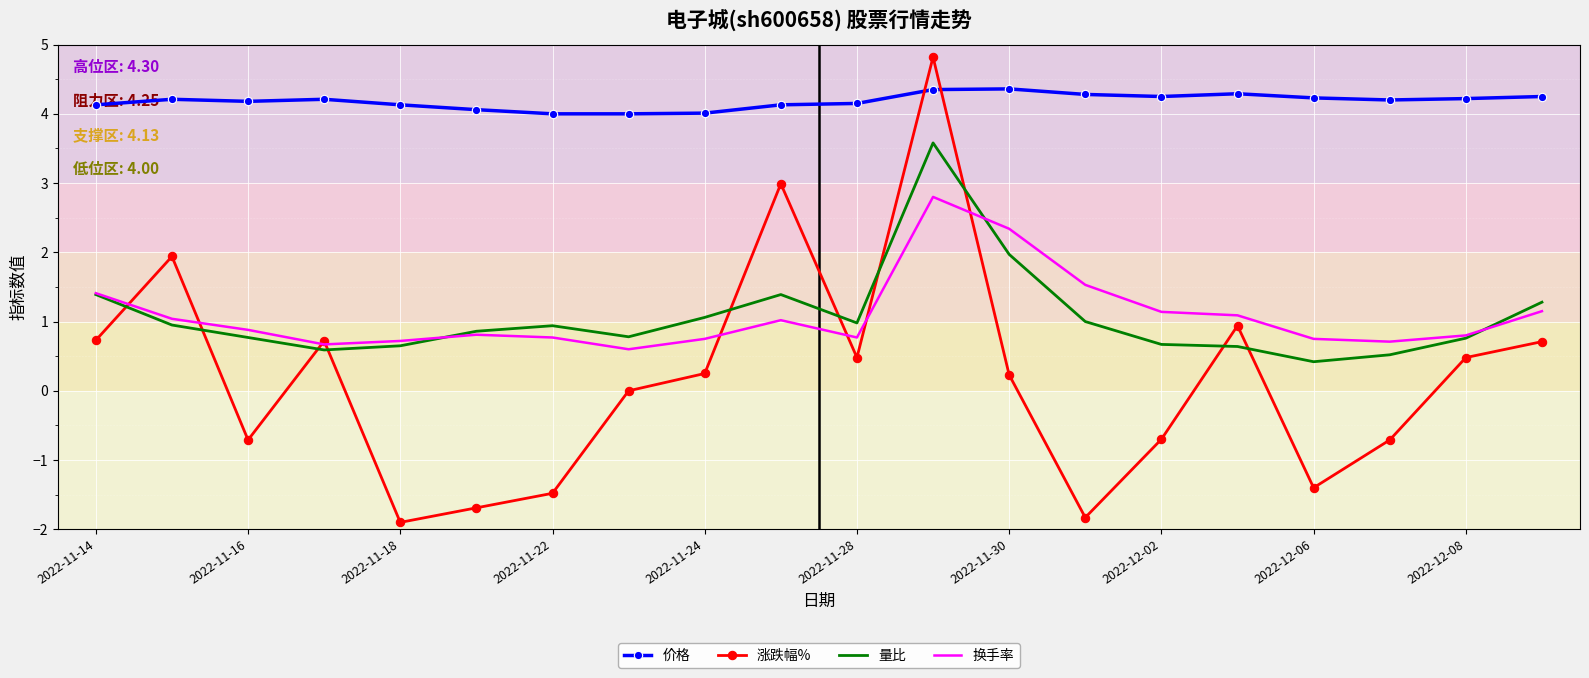

Which series has the largest total across all categories?

价格